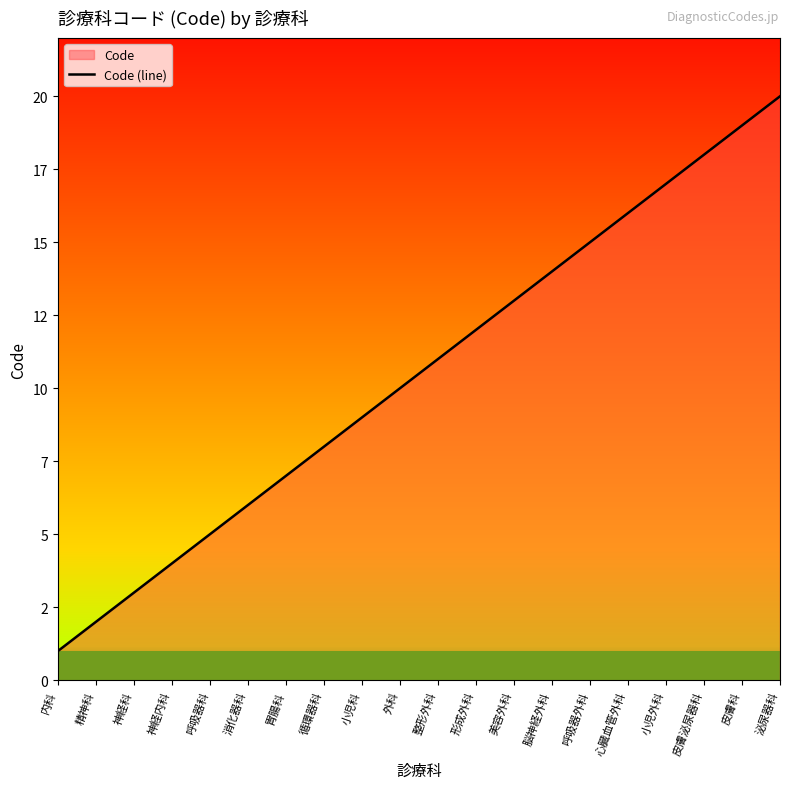

What is the difference between the maximum and minimum values?

19